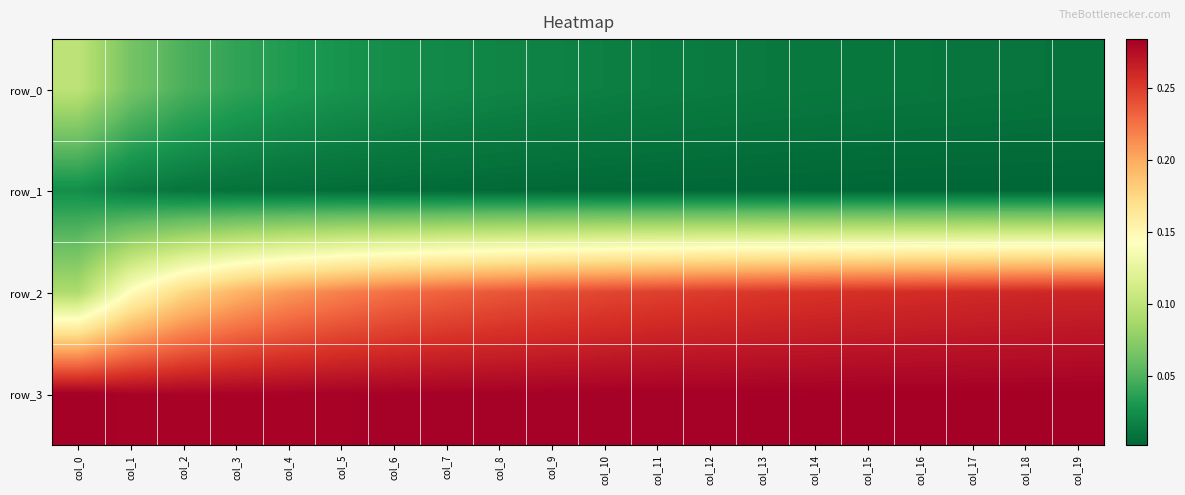

Which has a higher value, col_17 or col_18?

col_17